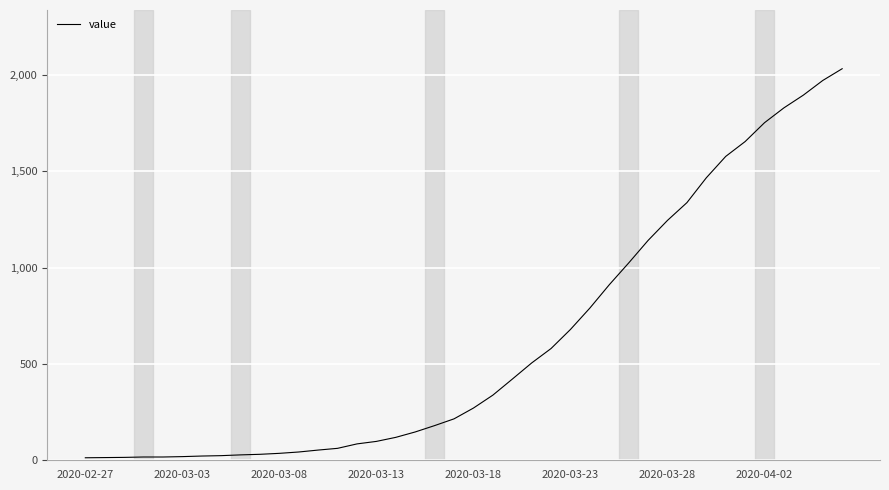

What is the difference between the maximum and minimum values?

2019